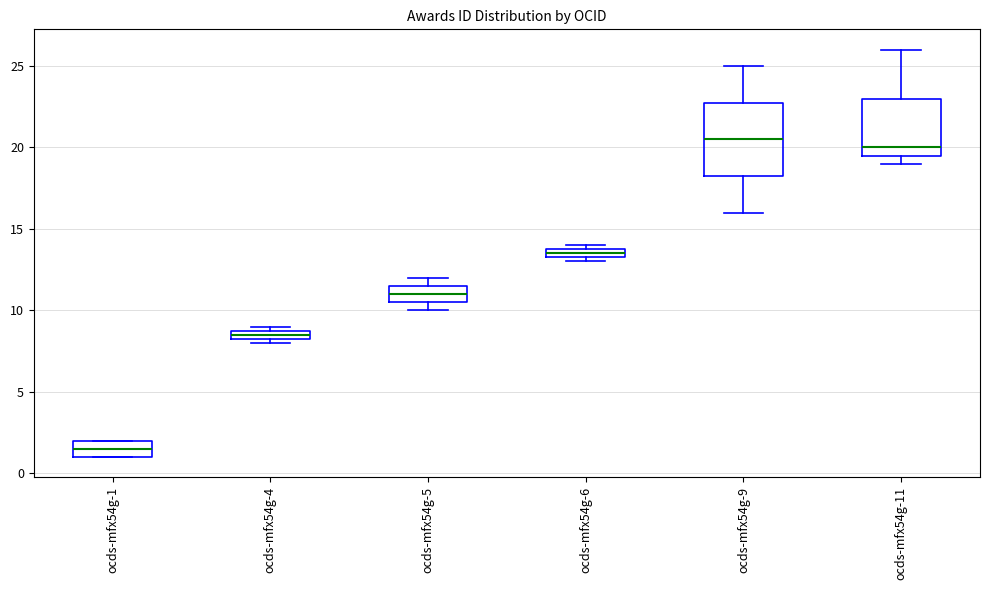

Which box has the lowest median line?

ocds-mfx54g-1